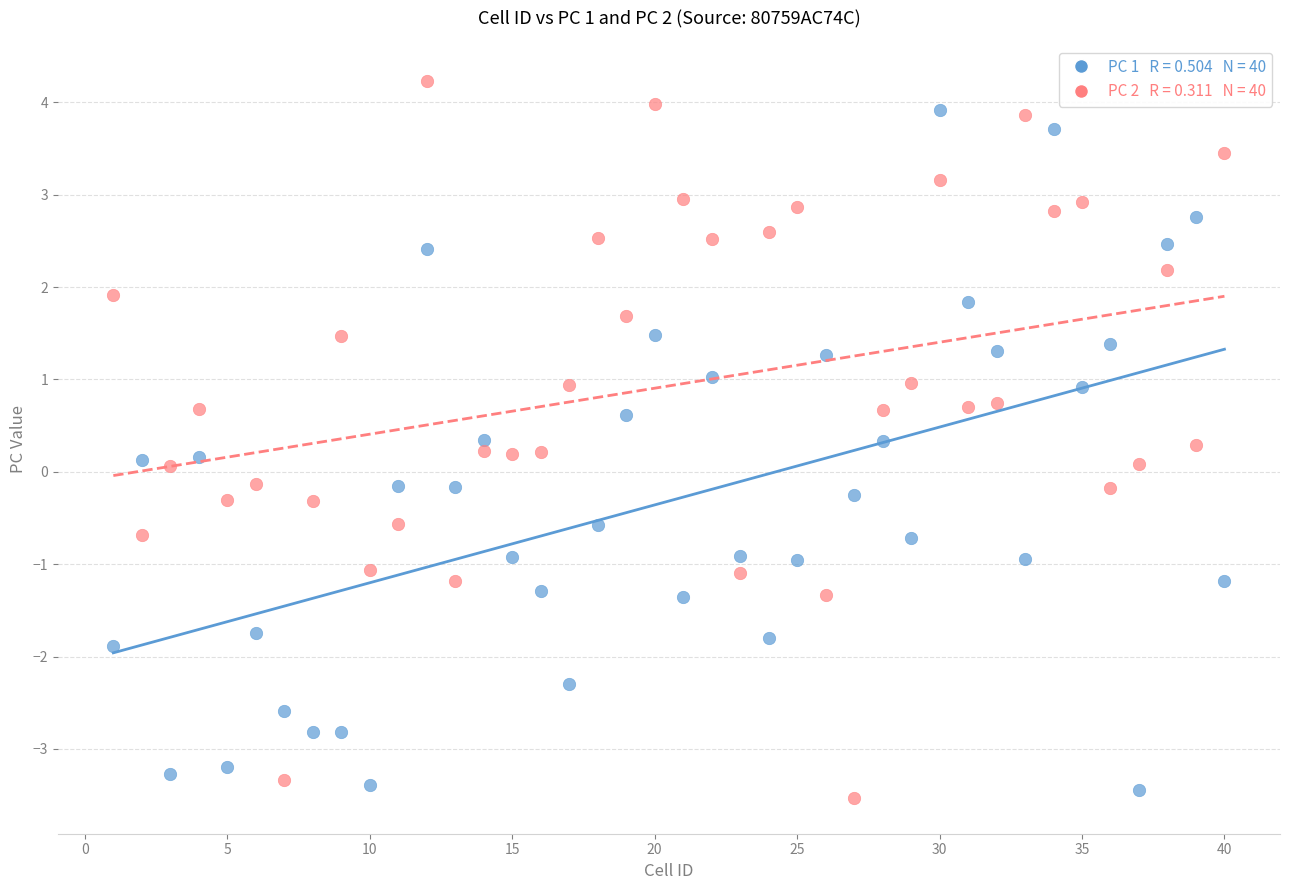

Across all data points, what is the range of X values (max minus min)?

39.0